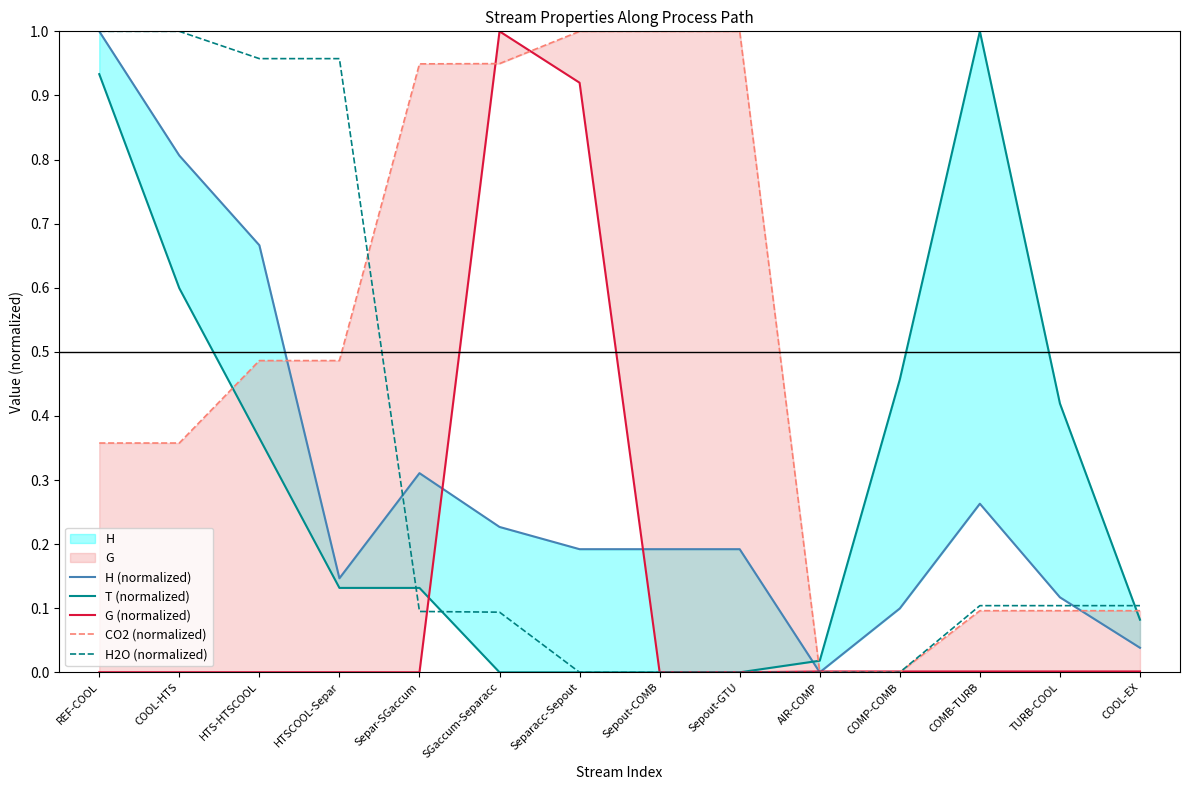

Which series has the largest range (max minus min)?

H (normalized)